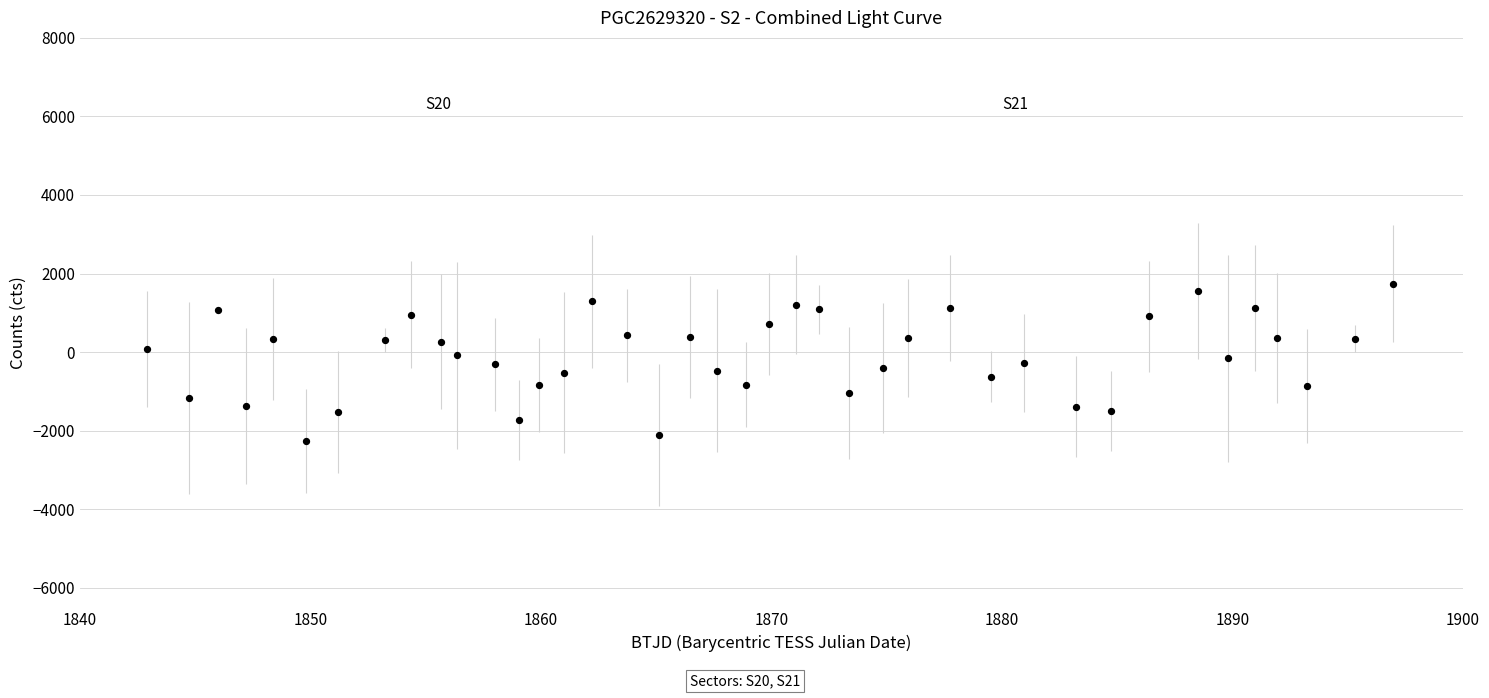

What is the range of X values (max minus min)?

54.0